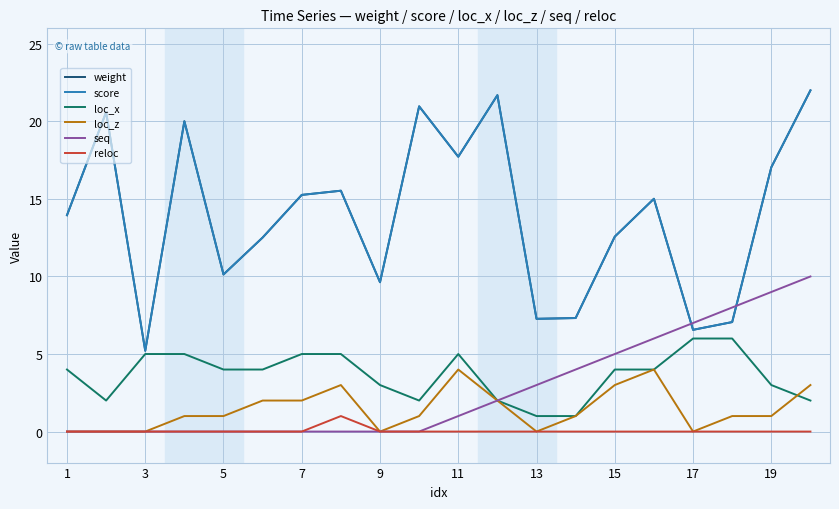

Does the chart have visible grid lines?

Yes